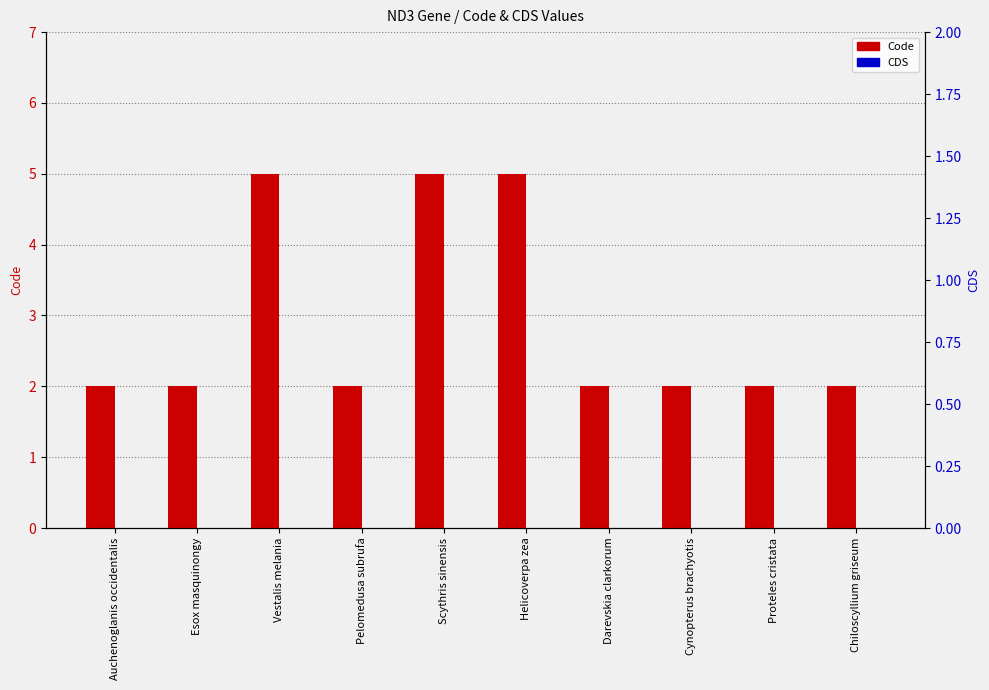

Reading right to left, list all the values displayed in this chart.

Code: 2	2	2	2	5	5	2	5	2	2
CDS: 0	0	0	0	0	0	0	0	0	0